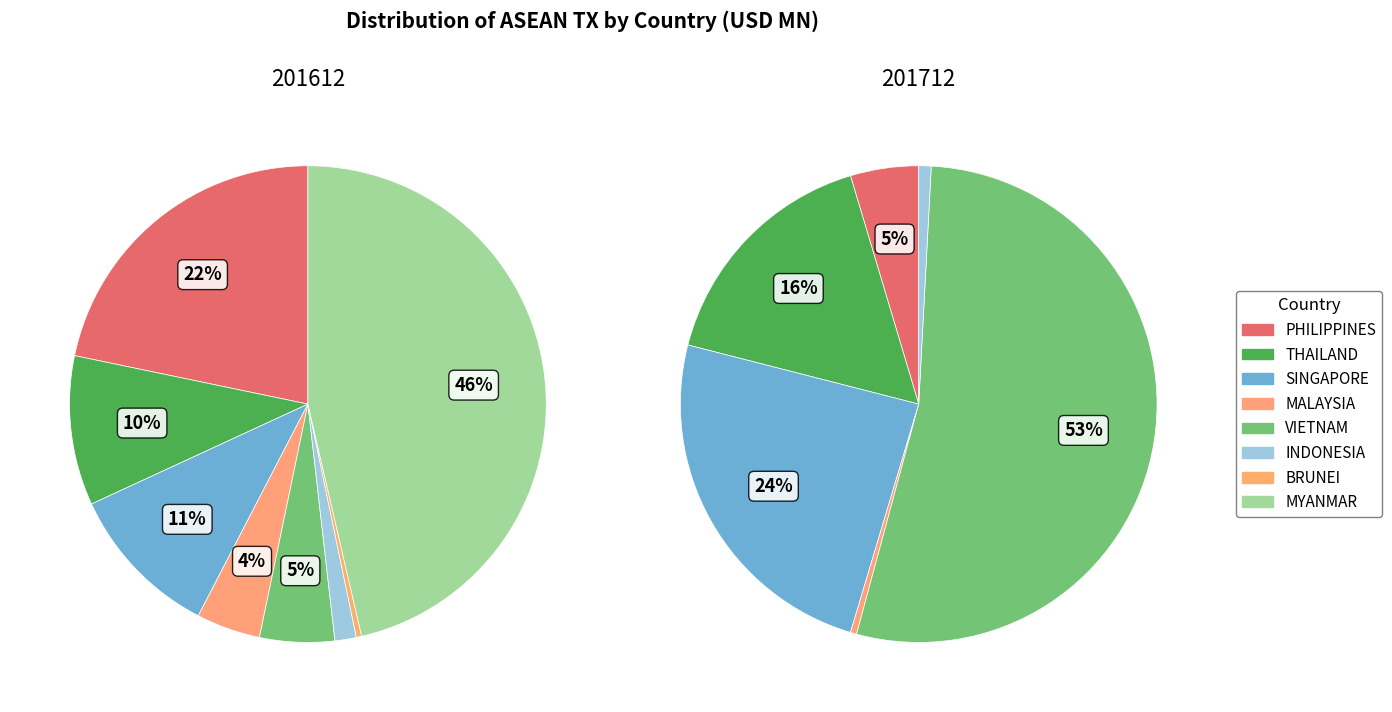

Is 6 the majority of the pie?

No